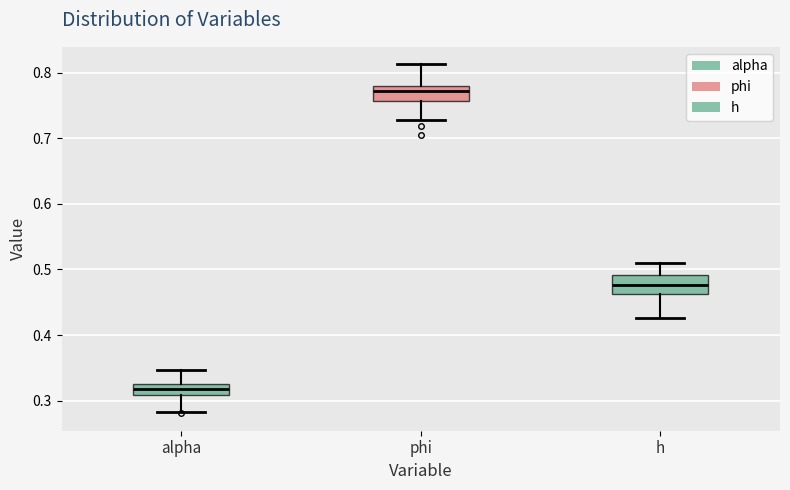

Where is the upper edge of the box for phi on the y-axis? The values are not printed on the chart, so give them approximately, as read against the axis.

0.78